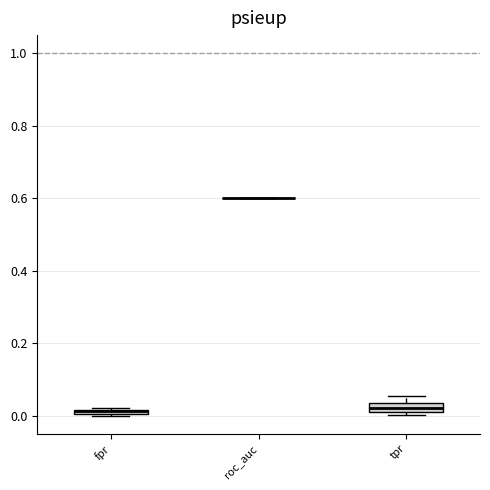

Where is the lower edge of the box for fpr on the y-axis? The values are not printed on the chart, so give them approximately, as read against the axis.

0.00